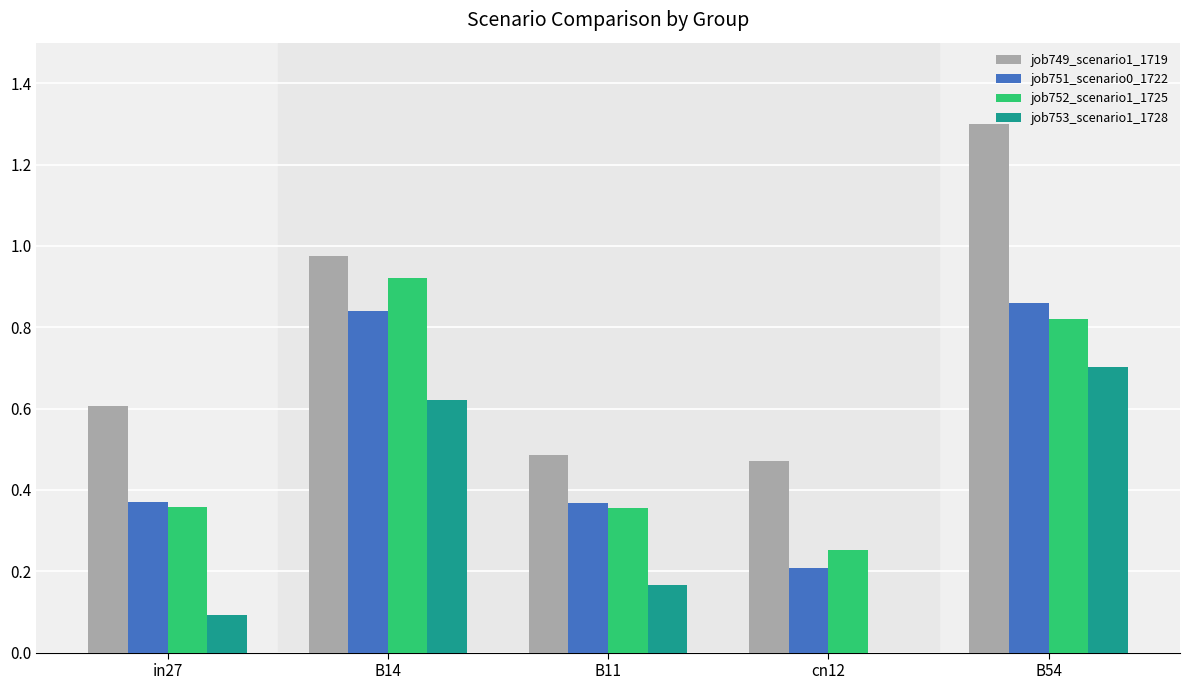

What is the greatest value displayed?

1.3